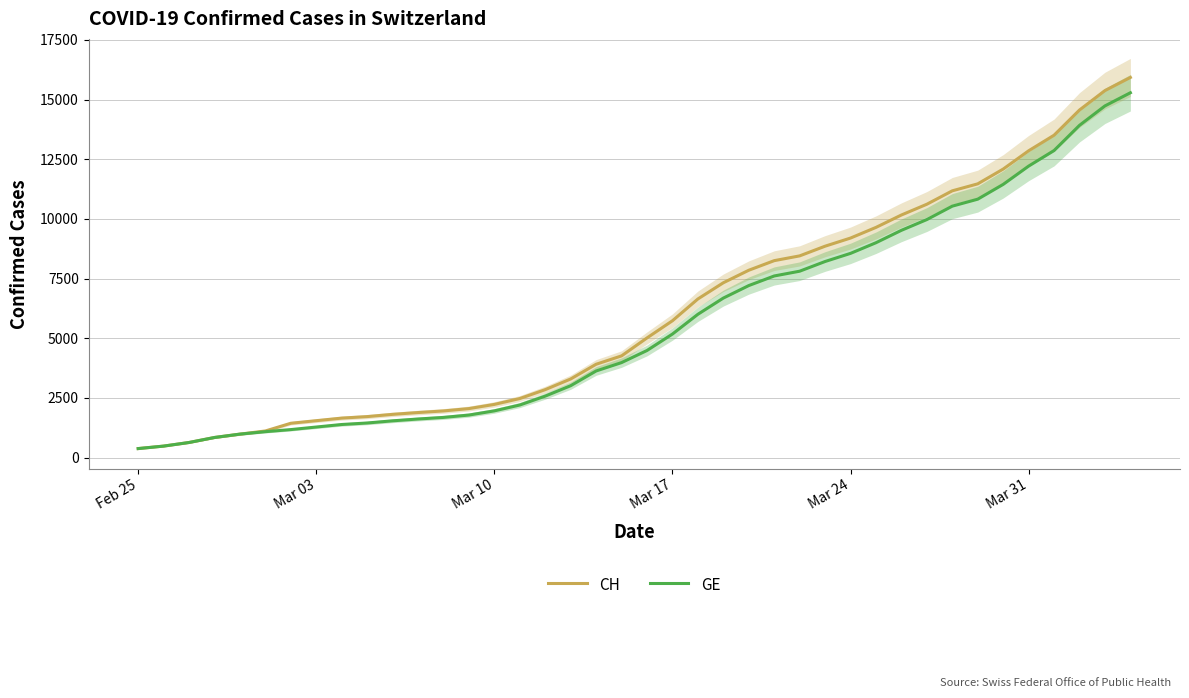

What is the highest value of the GE series?

15284